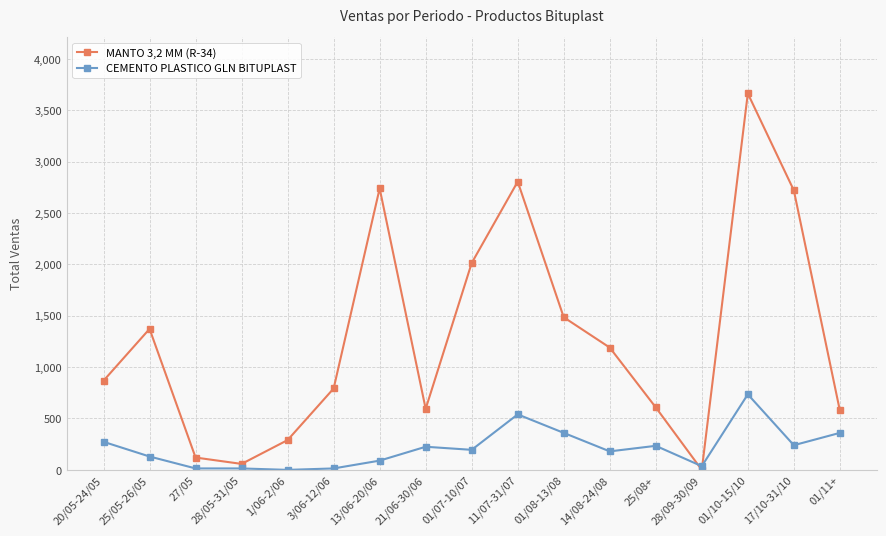

What position from the left is 28/09-30/09?

14